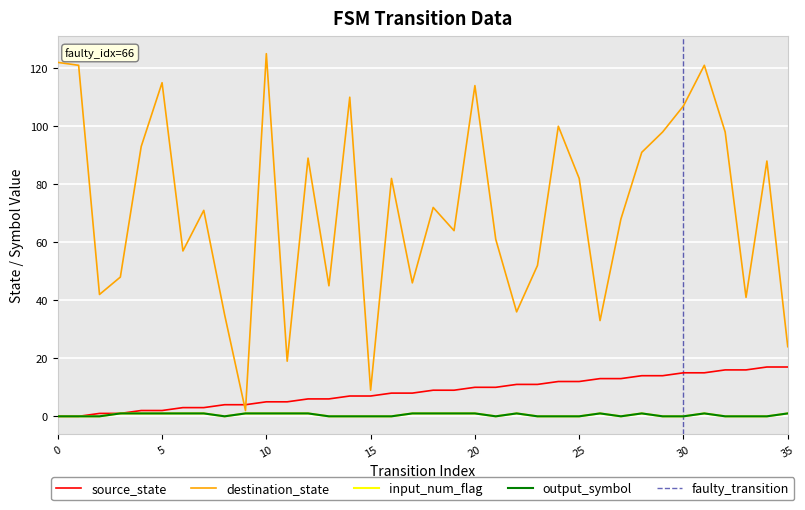

How many values in input_num_flag are above zero?

18